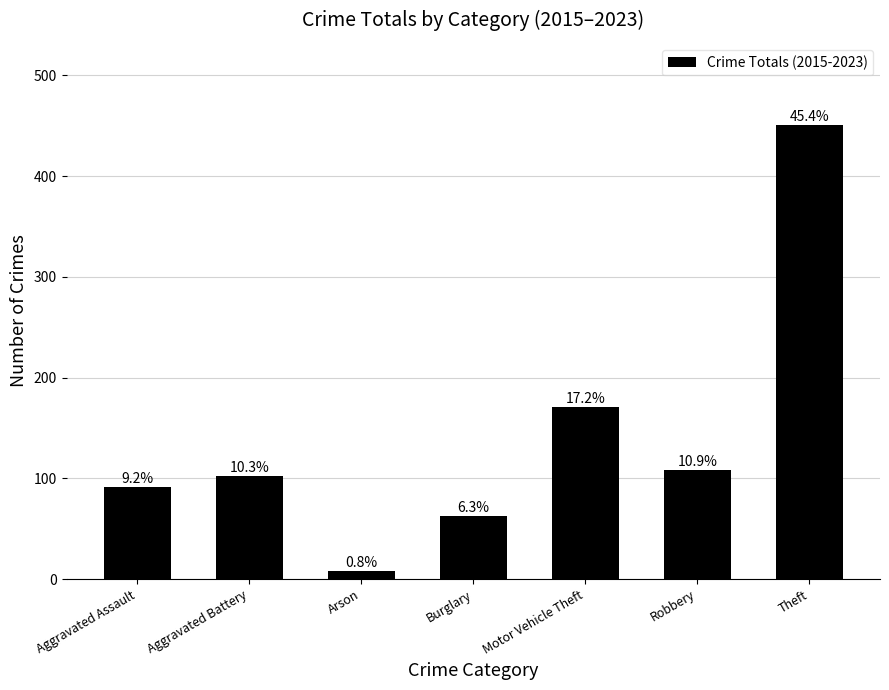

At which category does the chart reach its peak across all series?

Theft